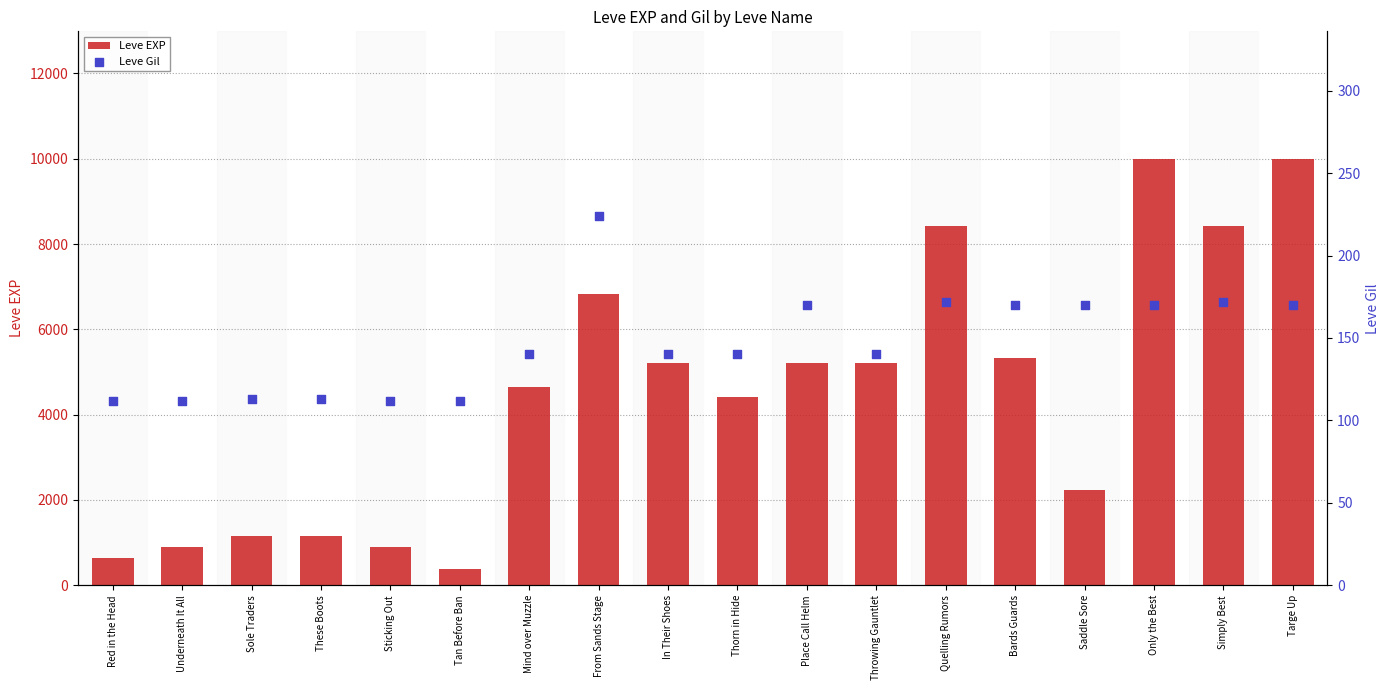

What is the total value across all series at In Their Shoes?

5360